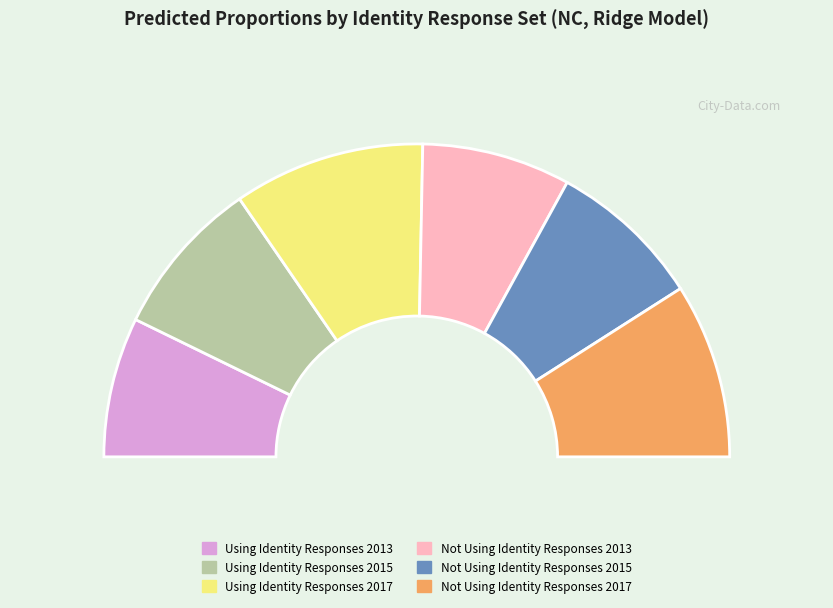

How many segments does this pie chart have?

6